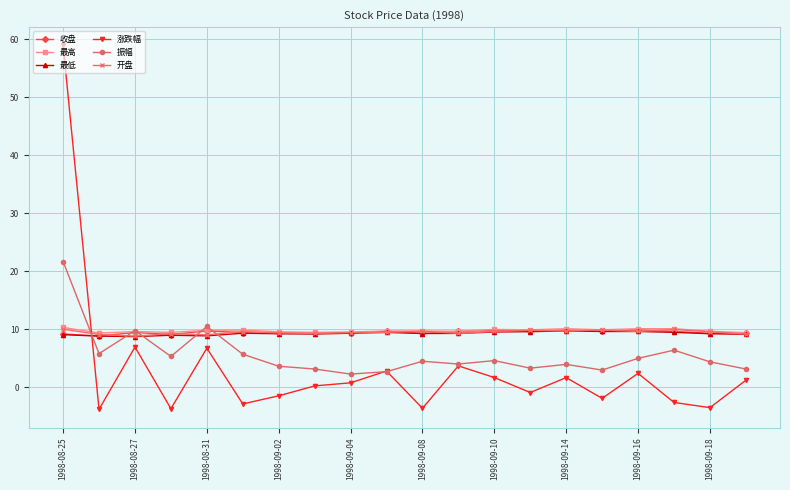

What is the minimum value for 振幅?

2.3